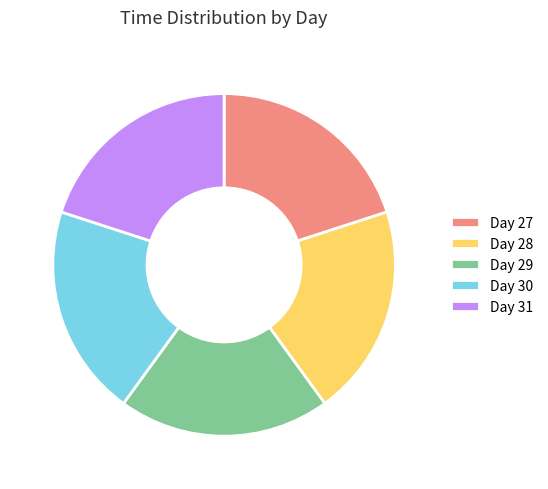

The Day 27 slice represents 28% of the pie. True or false?

False